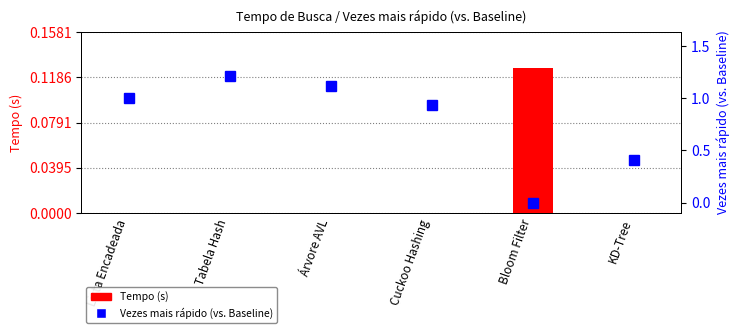

At which category does the chart reach its minimum across all series?

Tabela Hash